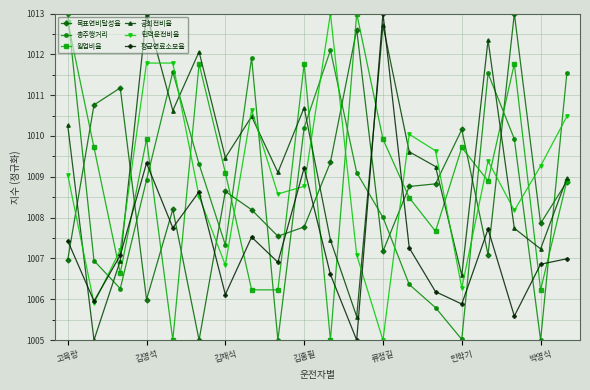

True or false: 탄력운전비율 has more than 0 points higher than both neighbors.

True